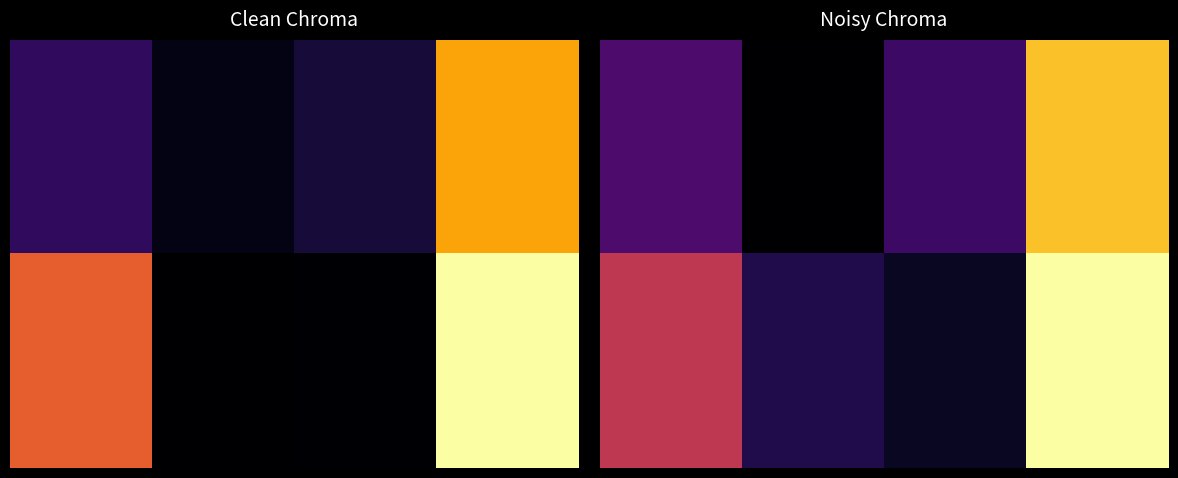

The 1.00 series shows 4845.5 at 0.0. True or false?

False